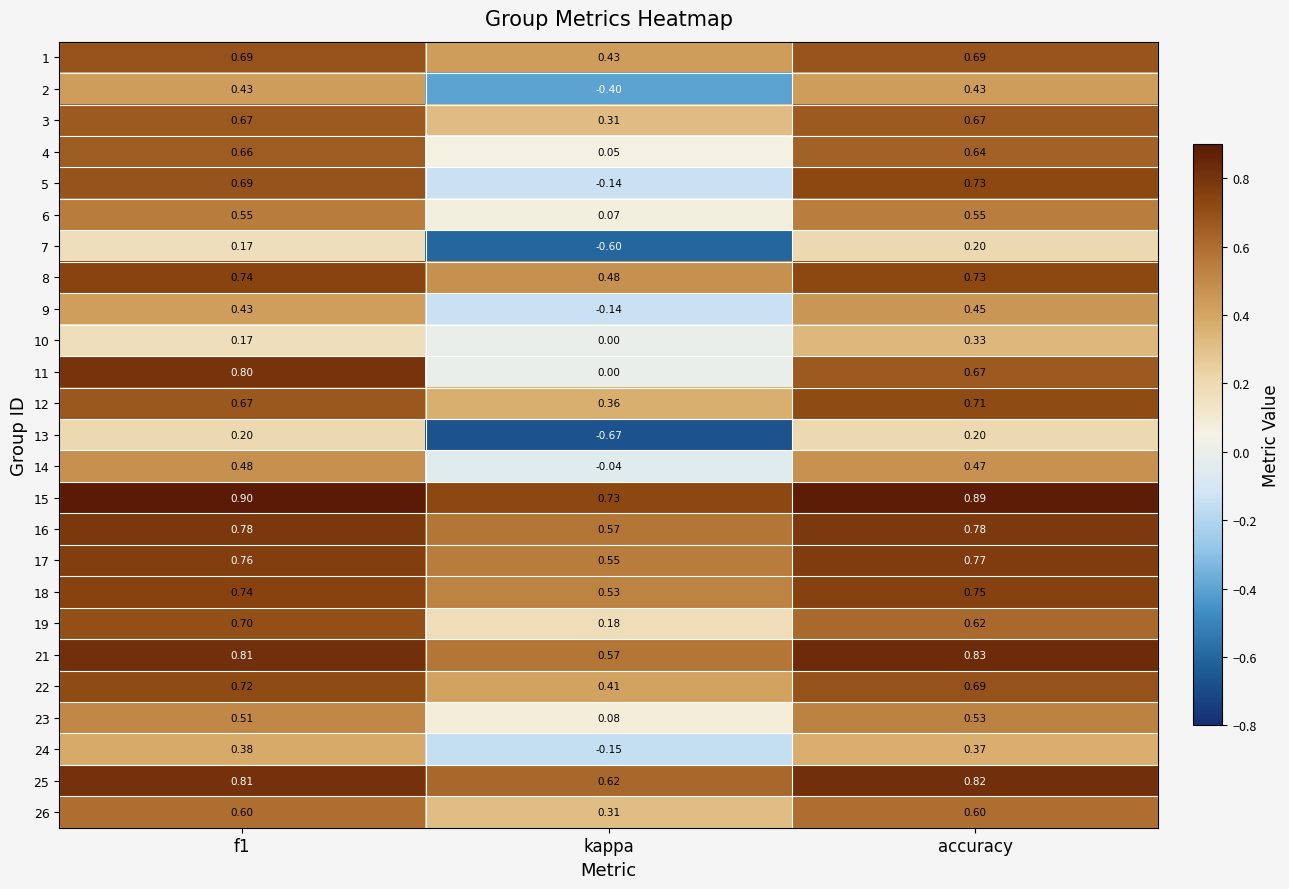

How many values in 14 are above zero?

2